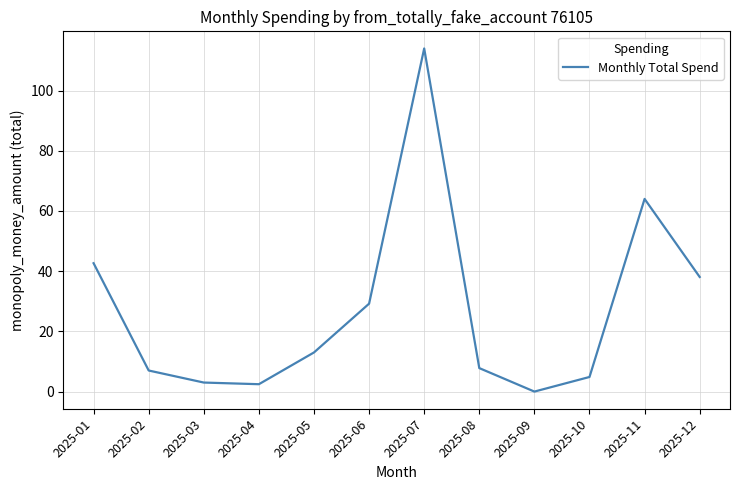

What is the difference between the maximum and minimum values?

114.0